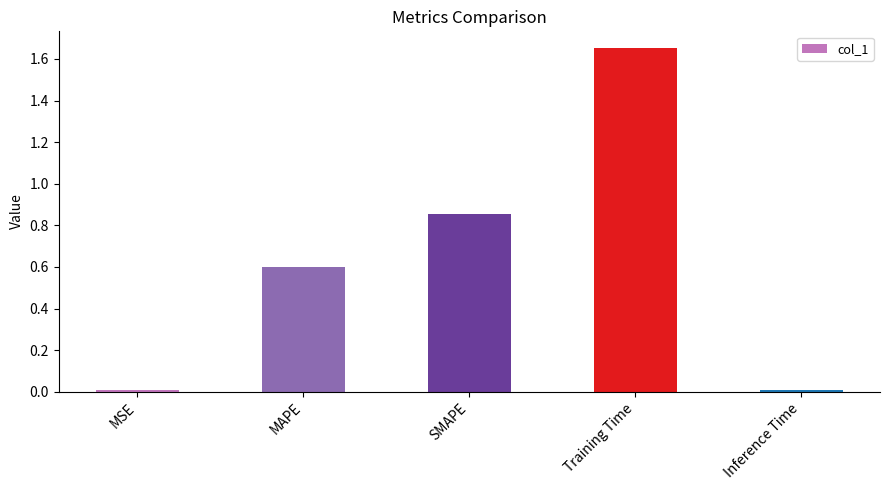

What is the difference between the values at SMAPE and Training Time?

0.8